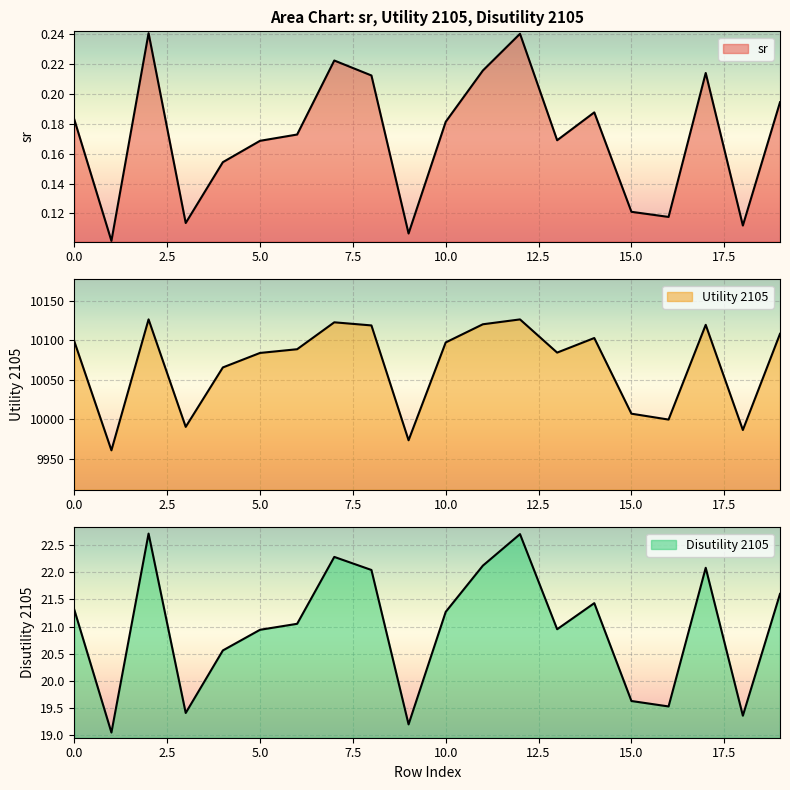

True or false: Disutility 2105 and sr cross at least once.

False